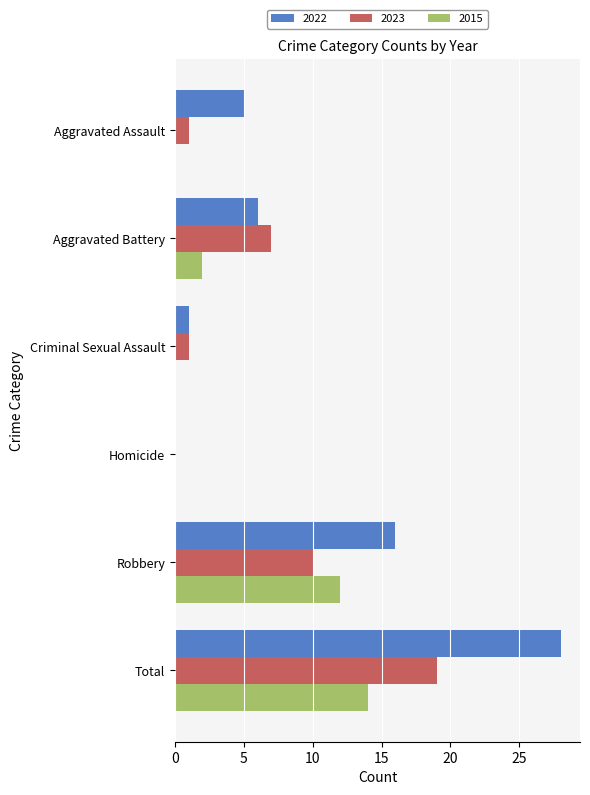

The value of 2022 at Total is 28. True or false?

True